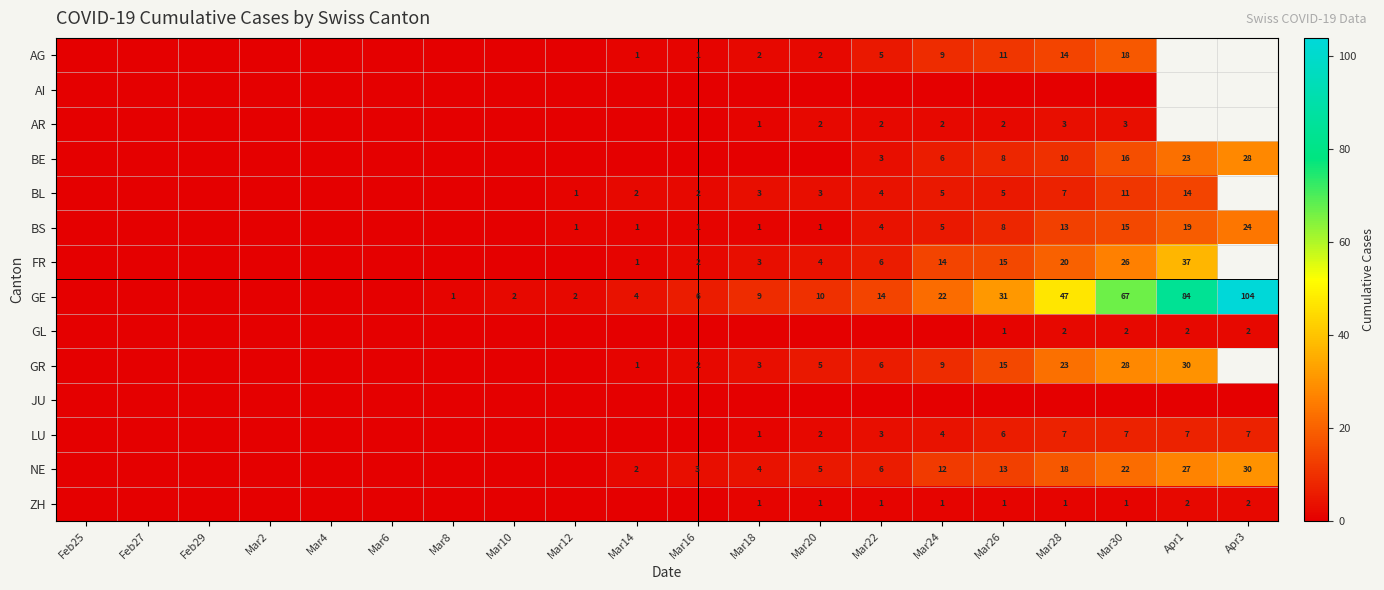

Is the value of AG at Mar26 greater than the value of GR at Mar24?

Yes